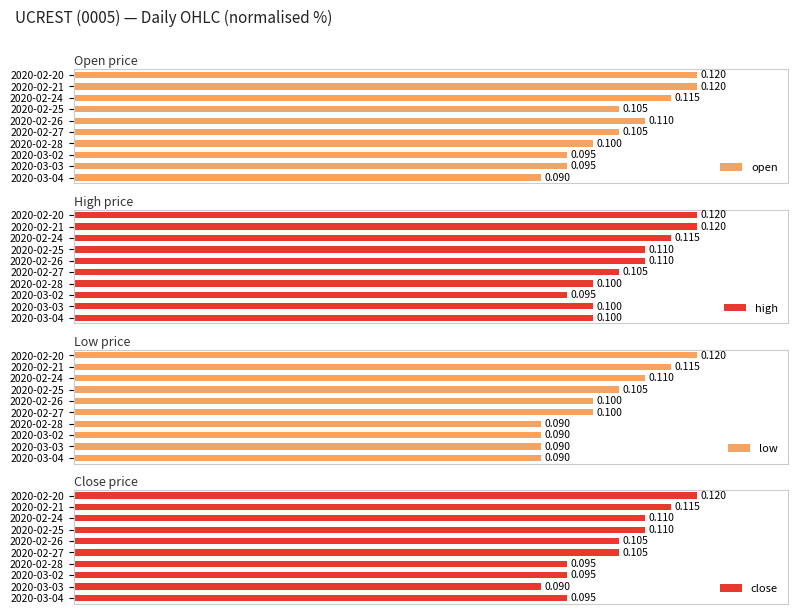

Which series changed the most between 2020-02-21 and 2020-02-26?

low